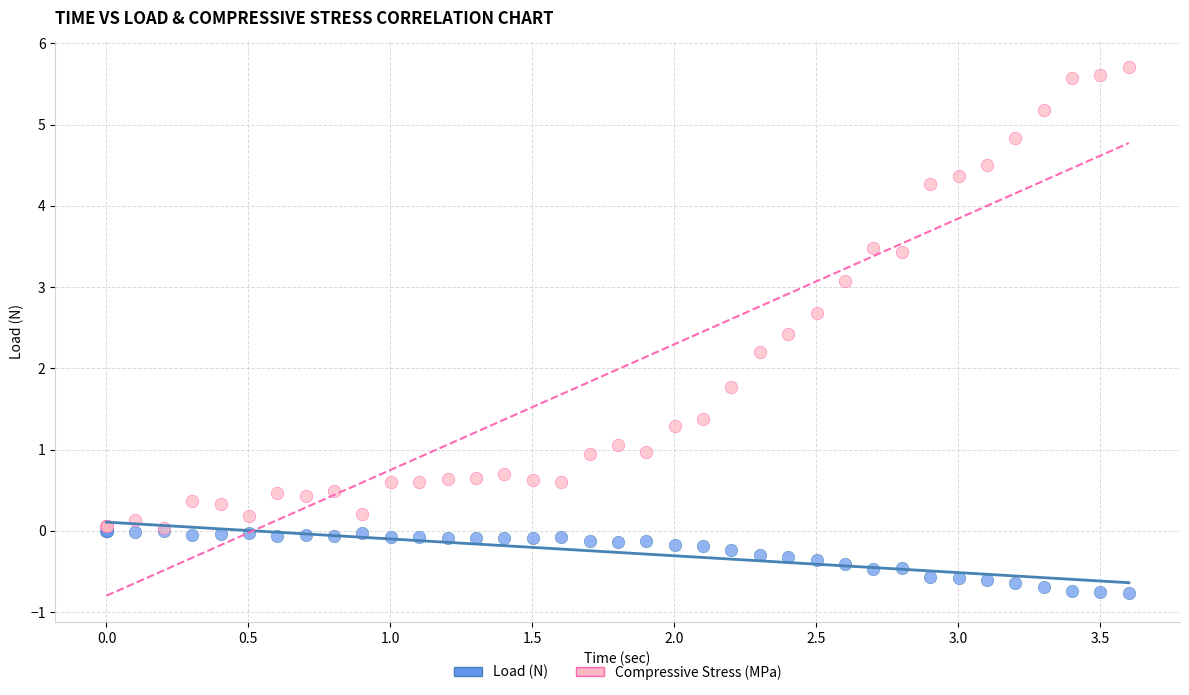

What are all the series names shown in the legend?

Load (N), Compressive Stress (MPa)